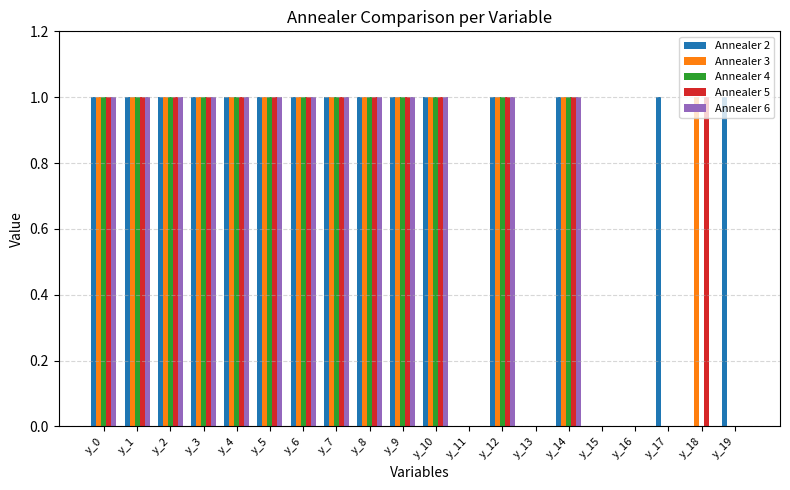

Reading left to right, extract all data points from this chart.

Annealer 2: y_0=1	y_1=1	y_2=1	y_3=1	y_4=1	y_5=1	y_6=1	y_7=1	y_8=1	y_9=1	y_10=1	y_11=0	y_12=1	y_13=0	y_14=1	y_15=0	y_16=0	y_17=1	y_18=0	y_19=1
Annealer 3: y_0=1	y_1=1	y_2=1	y_3=1	y_4=1	y_5=1	y_6=1	y_7=1	y_8=1	y_9=1	y_10=1	y_11=0	y_12=1	y_13=0	y_14=1	y_15=0	y_16=0	y_17=0	y_18=1	y_19=0
Annealer 4: y_0=1	y_1=1	y_2=1	y_3=1	y_4=1	y_5=1	y_6=1	y_7=1	y_8=1	y_9=1	y_10=1	y_11=0	y_12=1	y_13=0	y_14=1	y_15=0	y_16=0	y_17=0	y_18=0	y_19=0
Annealer 5: y_0=1	y_1=1	y_2=1	y_3=1	y_4=1	y_5=1	y_6=1	y_7=1	y_8=1	y_9=1	y_10=1	y_11=0	y_12=1	y_13=0	y_14=1	y_15=0	y_16=0	y_17=0	y_18=1	y_19=0
Annealer 6: y_0=1	y_1=1	y_2=1	y_3=1	y_4=1	y_5=1	y_6=1	y_7=1	y_8=1	y_9=1	y_10=1	y_11=0	y_12=1	y_13=0	y_14=1	y_15=0	y_16=0	y_17=0	y_18=0	y_19=0